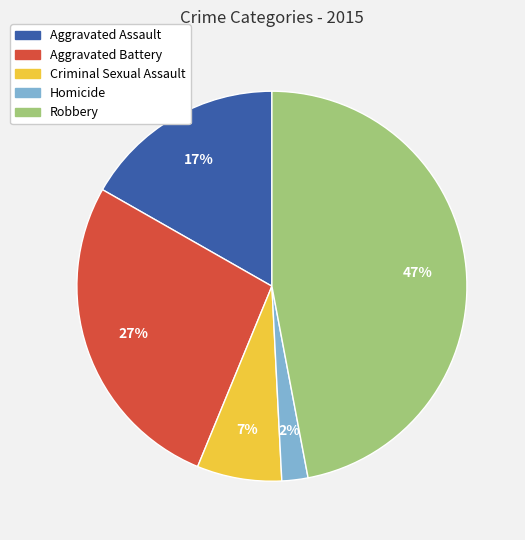

What is the largest slice in the pie chart?

Robbery